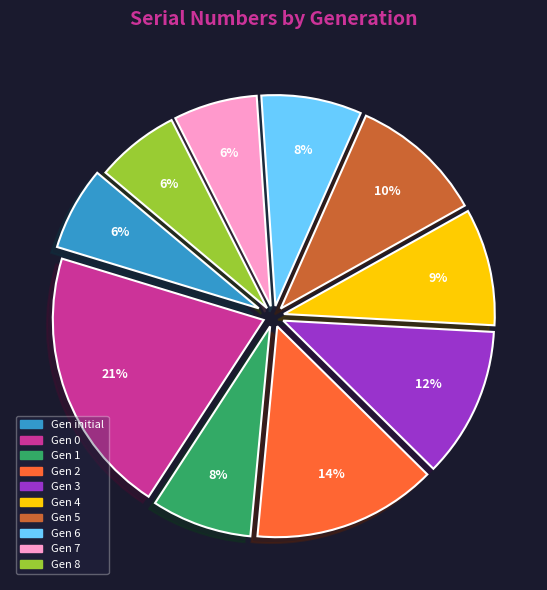

Does any single category account for the majority?

No